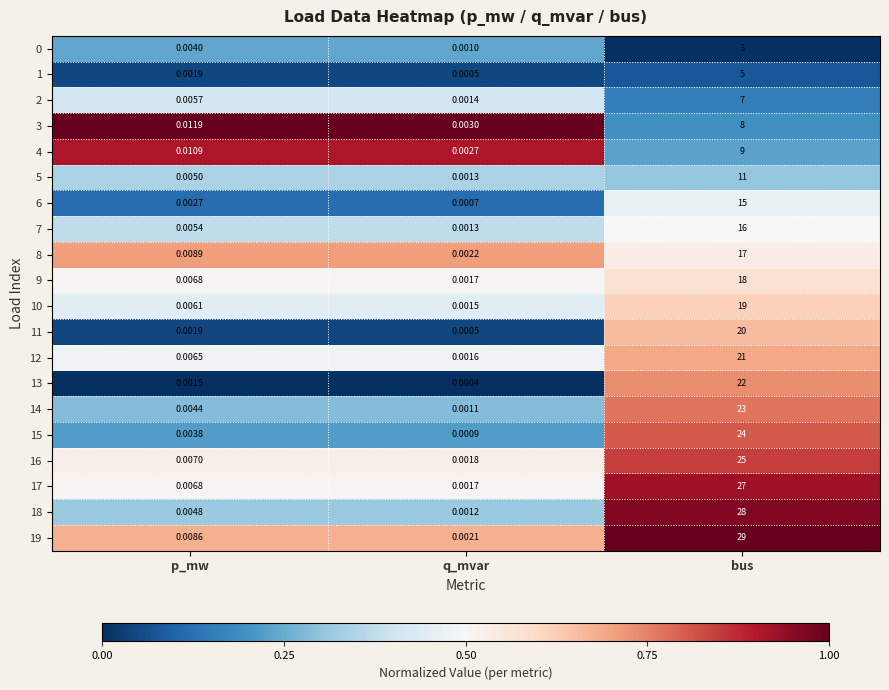

Which label corresponds to the largest value in the chart?

bus